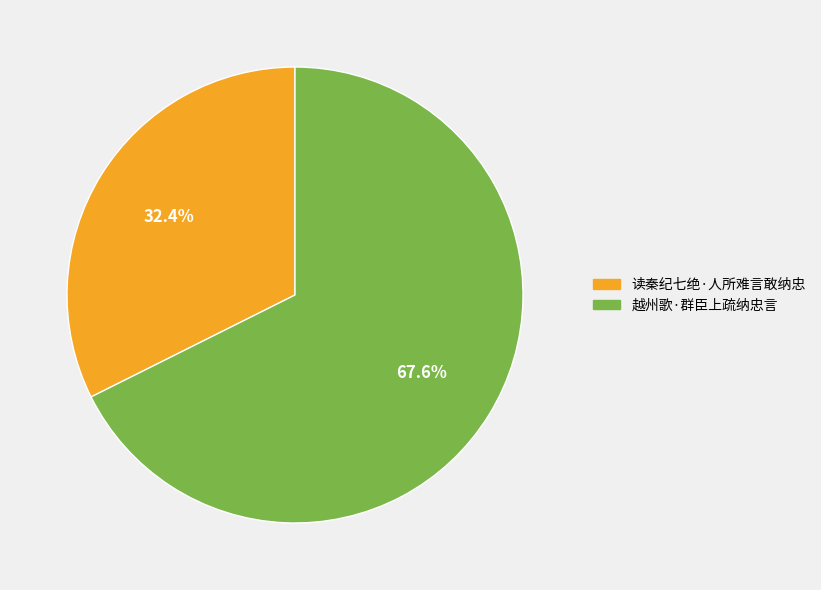

Combined, what portion of the pie is 读秦纪七绝·人所难言敢纳忠 and 越州歌·群臣上疏纳忠言?

100.0%